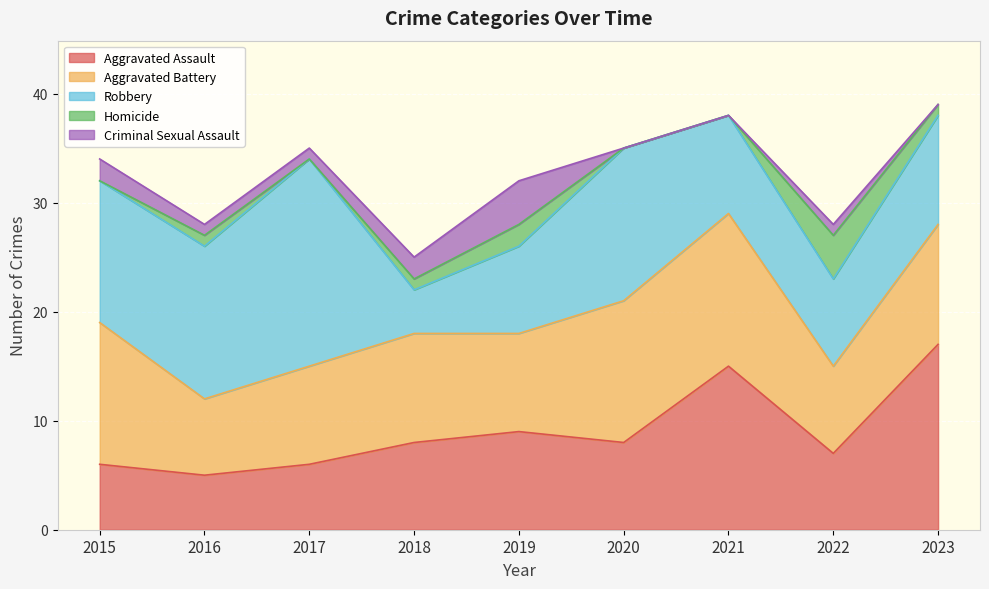

What is the total value across all series at 2020?

35